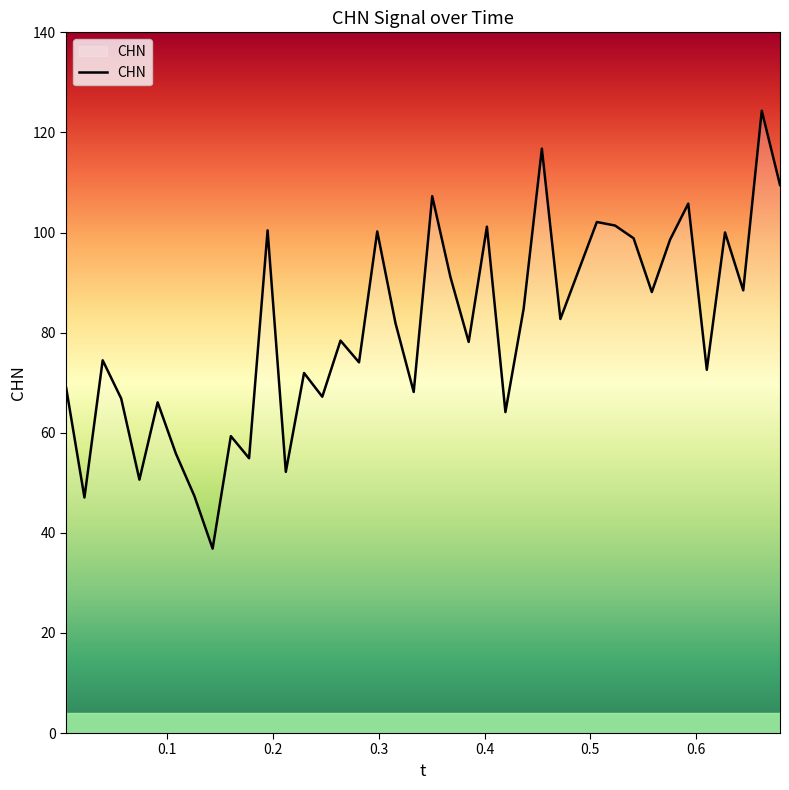

What is the difference between the maximum and minimum values?

87.5